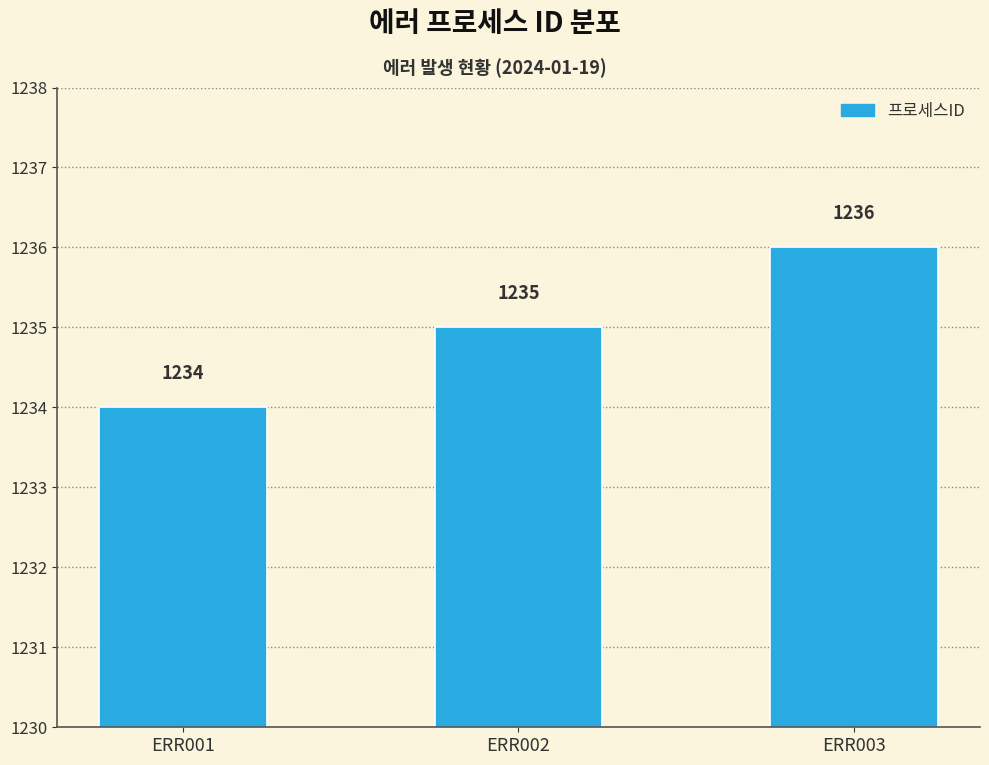

What is the ratio of the value at ERR002 to the value at ERR001?

1.0